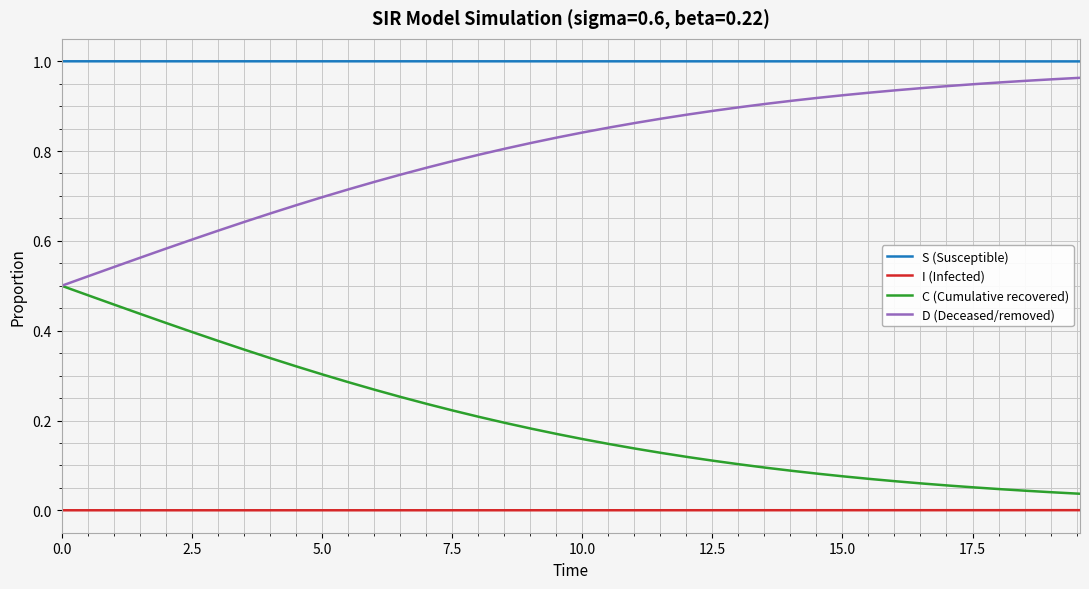

True or false: S (Susceptible) and C (Cumulative recovered) cross at least once.

False